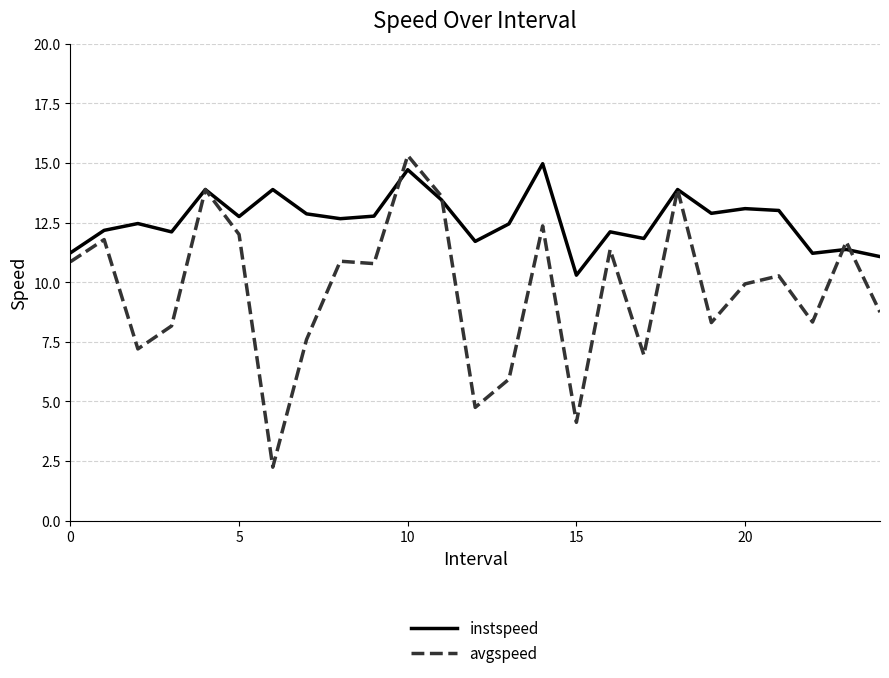

Which series has the largest total across all categories?

instspeed